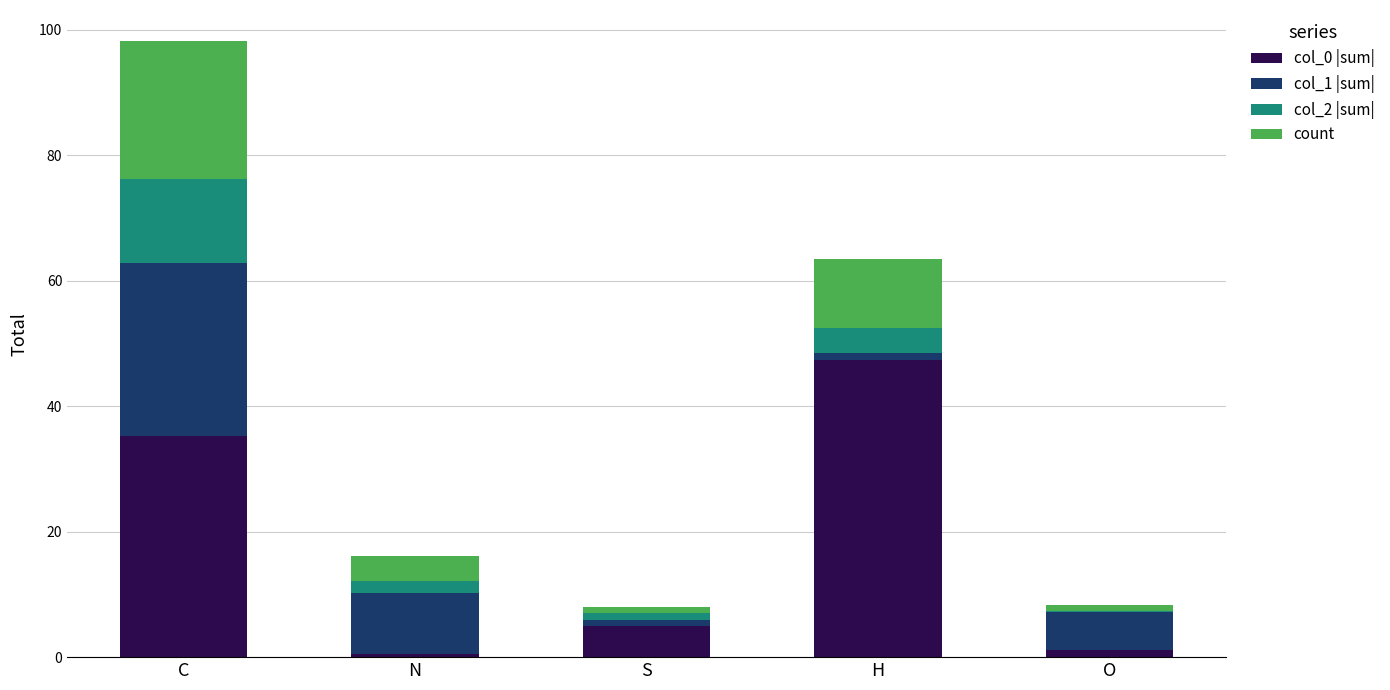

What is the maximum value for col_0 |sum|?

47.3